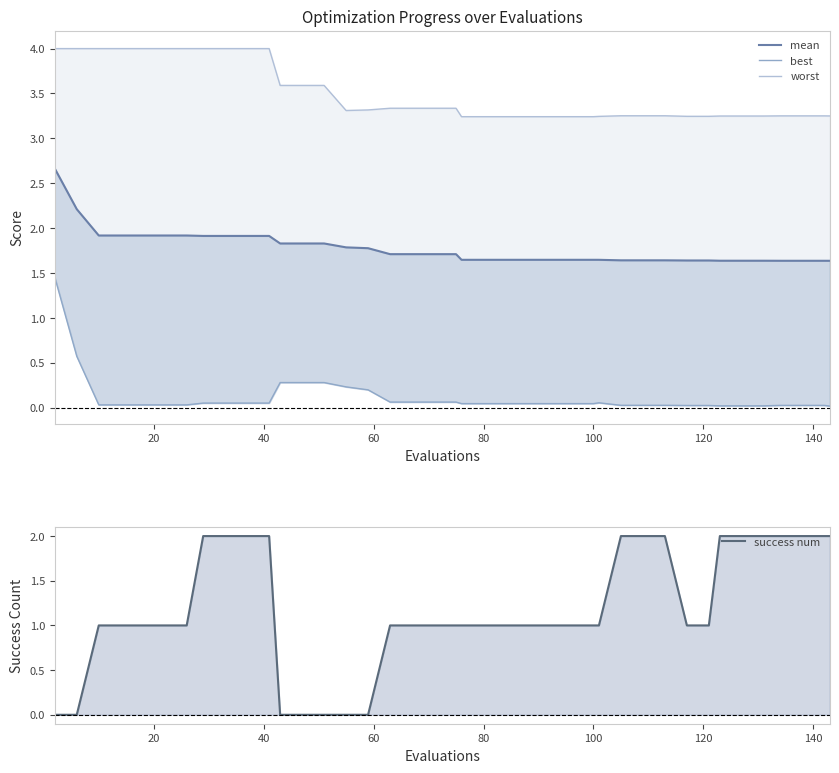

Which series has the largest total across all categories?

worst